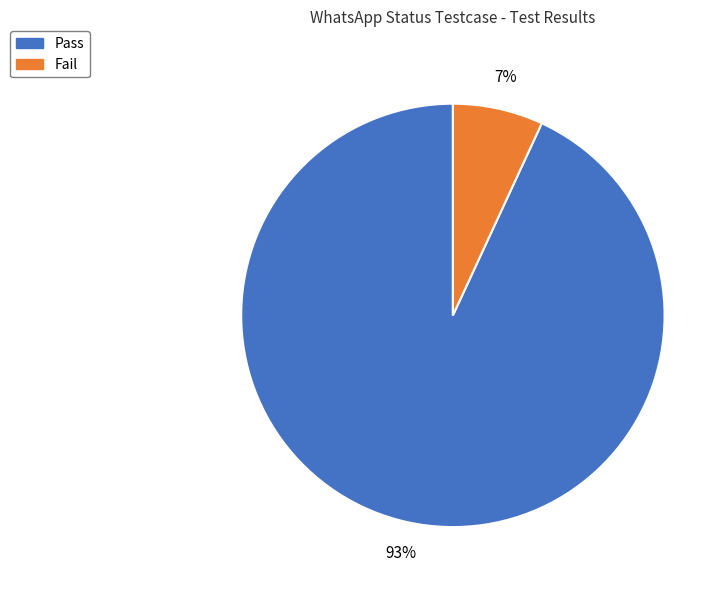

Which slice is the largest?

Pass